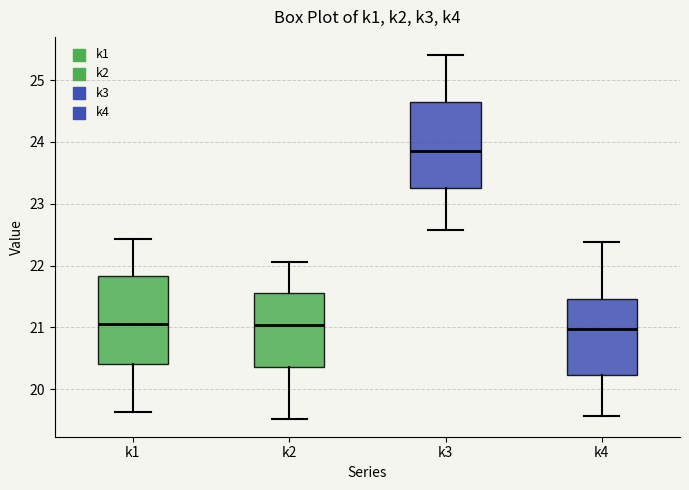

Reading left to right, read every box against the y-axis: the position of its median line, the range the box covers, and the ends of its whiskers. The values are not printed on the chart, so give them approximately, as read against the axis.

k1: median 21.0, box 20.4 to 21.8, whiskers 19.6 to 22.4
k2: median 21.0, box 20.4 to 21.6, whiskers 19.5 to 22.1
k3: median 23.9, box 23.2 to 24.7, whiskers 22.6 to 25.4
k4: median 21.0, box 20.2 to 21.5, whiskers 19.6 to 22.4